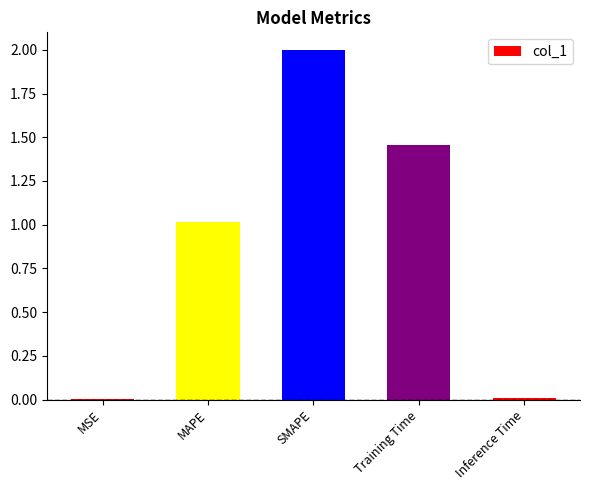

The chart shows a value of 1.3 at SMAPE. True or false?

False